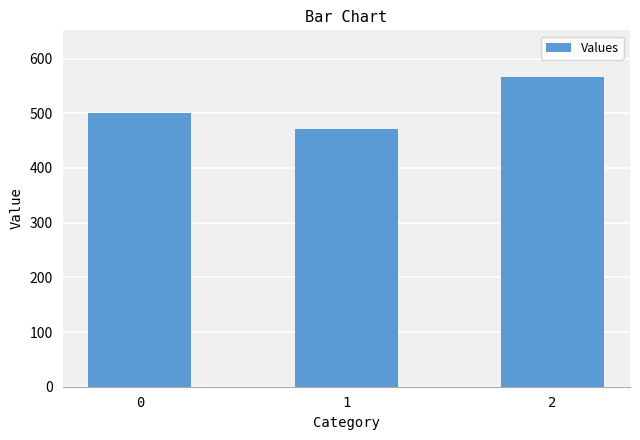

Are the bars grouped side by side (vs. stacked)?

No